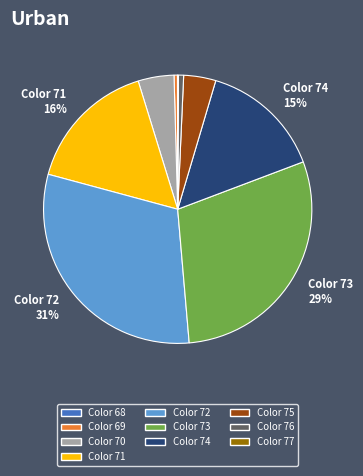

Does any single category account for the majority?

No